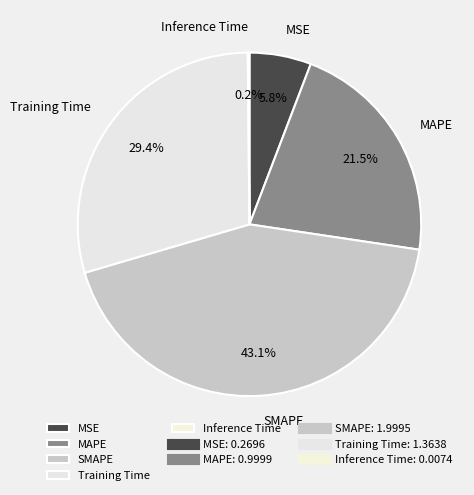

Which category has the biggest portion of the pie?

SMAPE